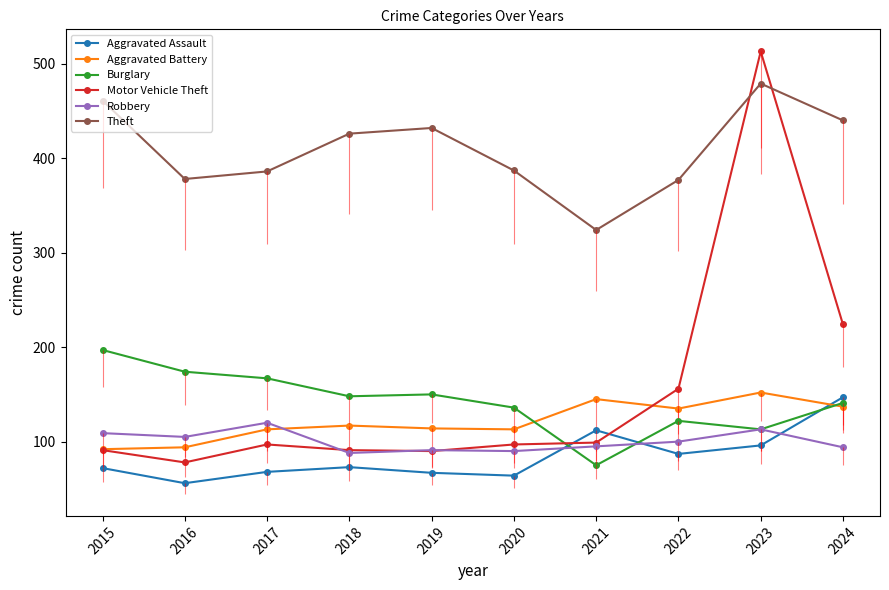

At how many categories does at least one series exceed 295?

10